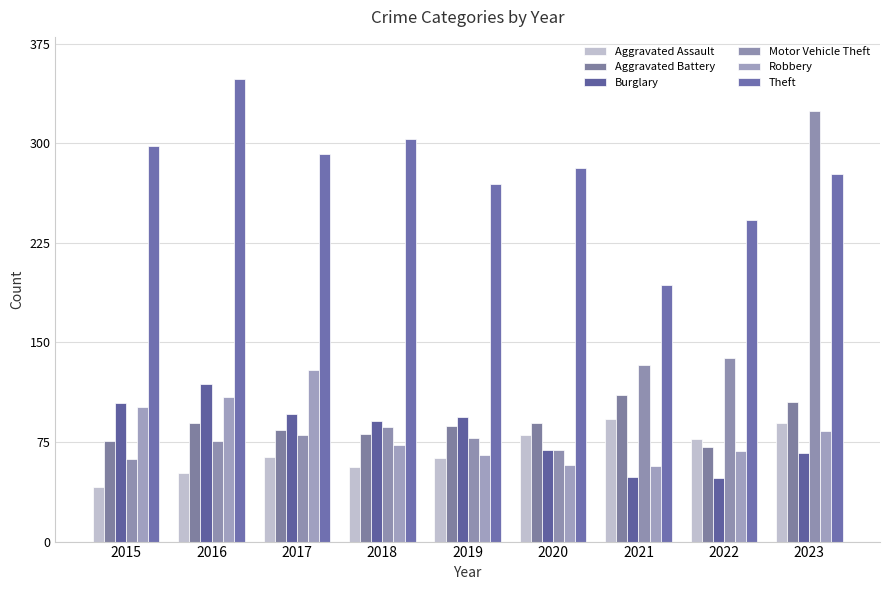

The value of Motor Vehicle Theft at 2019 is 37. True or false?

False